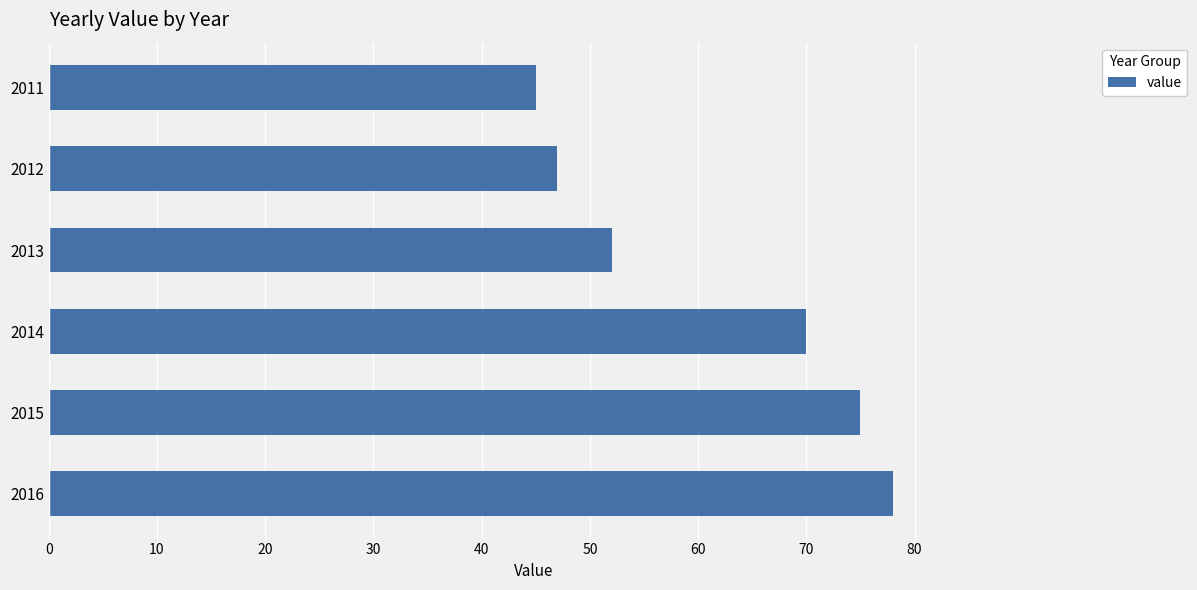

Reading top to bottom, list all the values displayed in this chart.

45	47	52	70	75	78